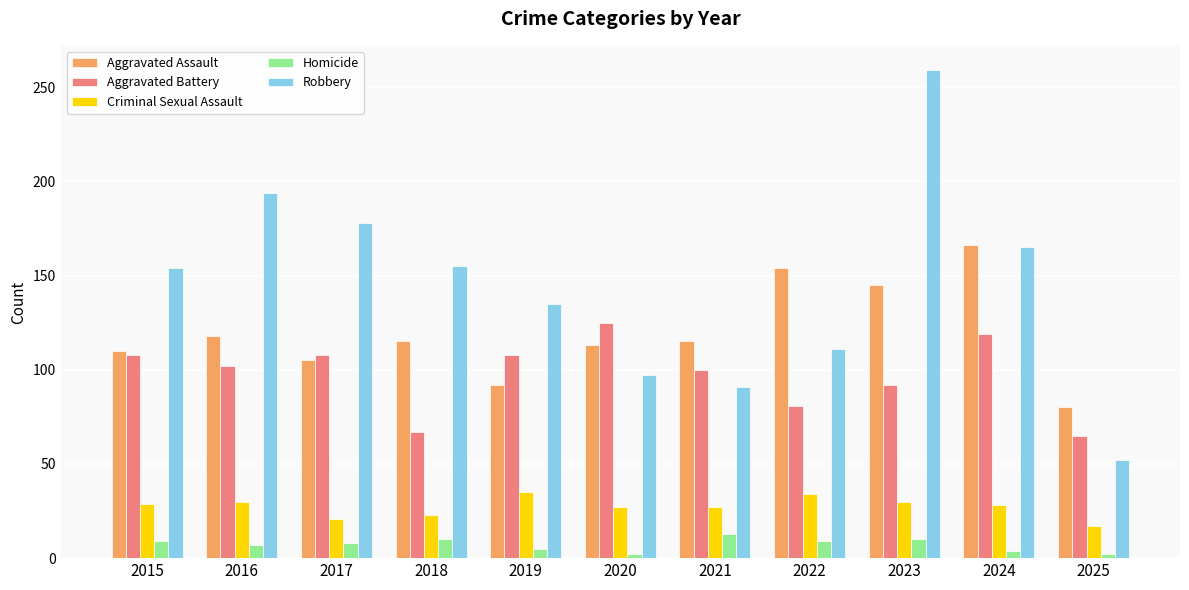

Where does the Aggravated Assault series first go above 115?

2016